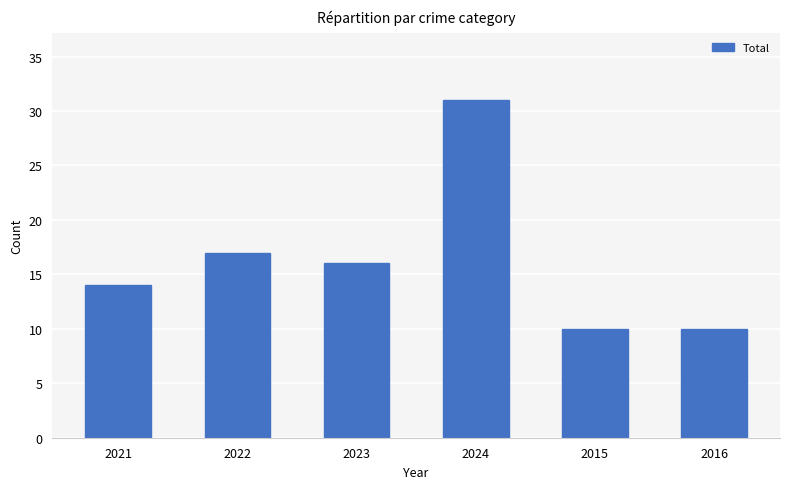

The chart shows a value of 5 at 2016. True or false?

False